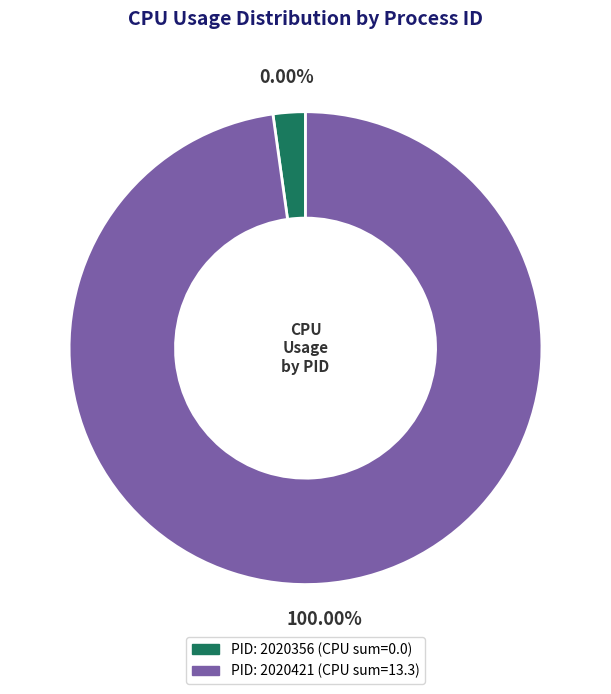

To the nearest percent, what is the difference between the 2020421 and 2020356 slice percentages?

100%